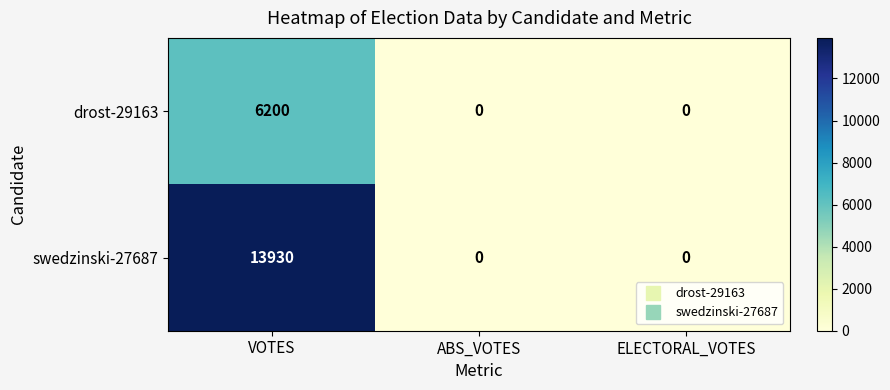

At how many categories does at least one series exceed 2430?

1